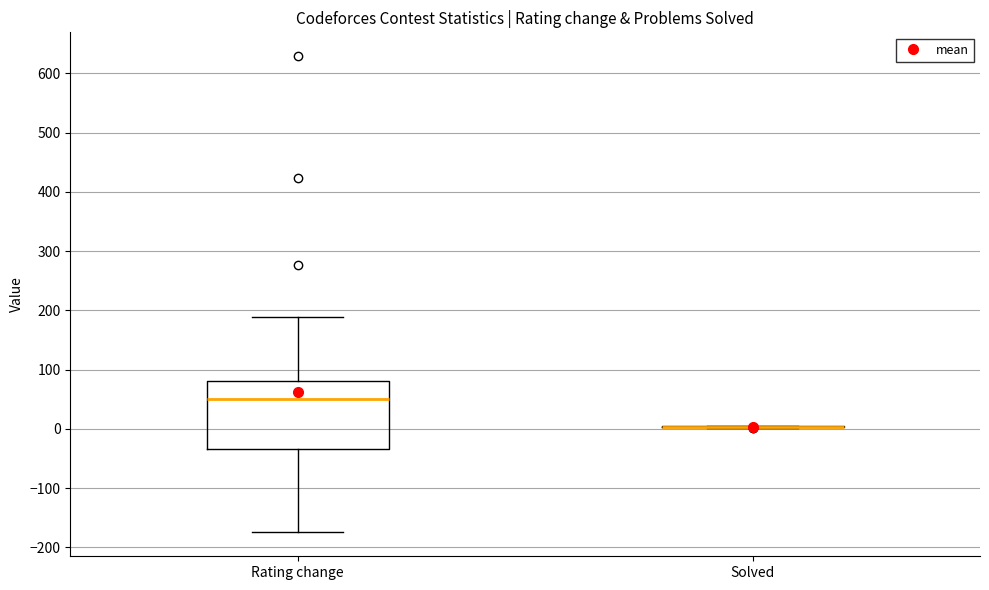

Comparing the boxes themselves (not the whiskers), which one is the tallest?

Rating change